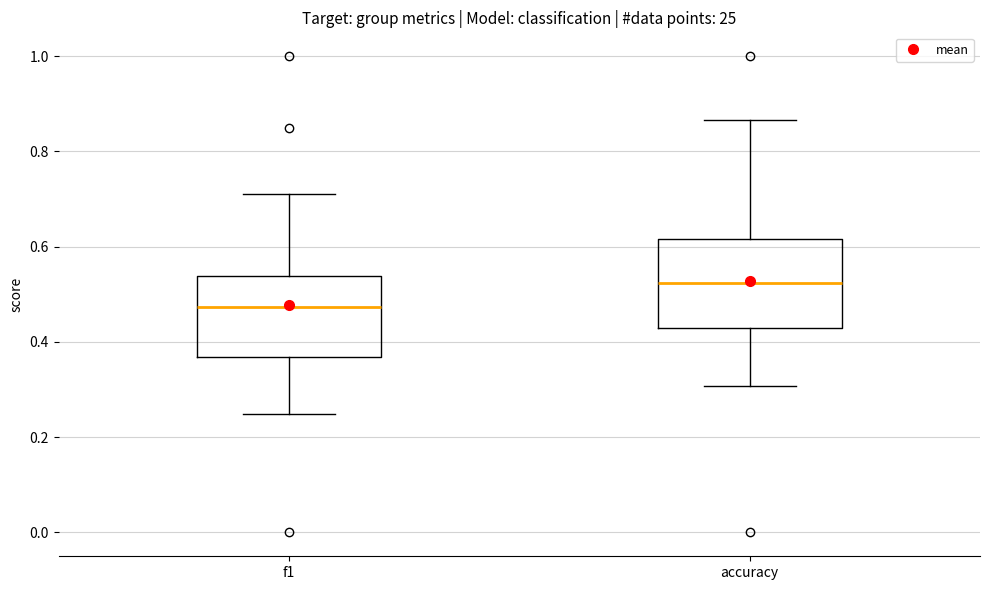

Reading left to right, transcribe this box plot: for each box, give where its median line is, the range the box spans, and where its two whiskers end, as read against the y-axis. The values are not printed on the chart, so give them approximately, as read against the axis.

f1: median 0.48, box 0.36 to 0.54, whiskers 0.24 to 0.72
accuracy: median 0.52, box 0.42 to 0.62, whiskers 0.30 to 0.86